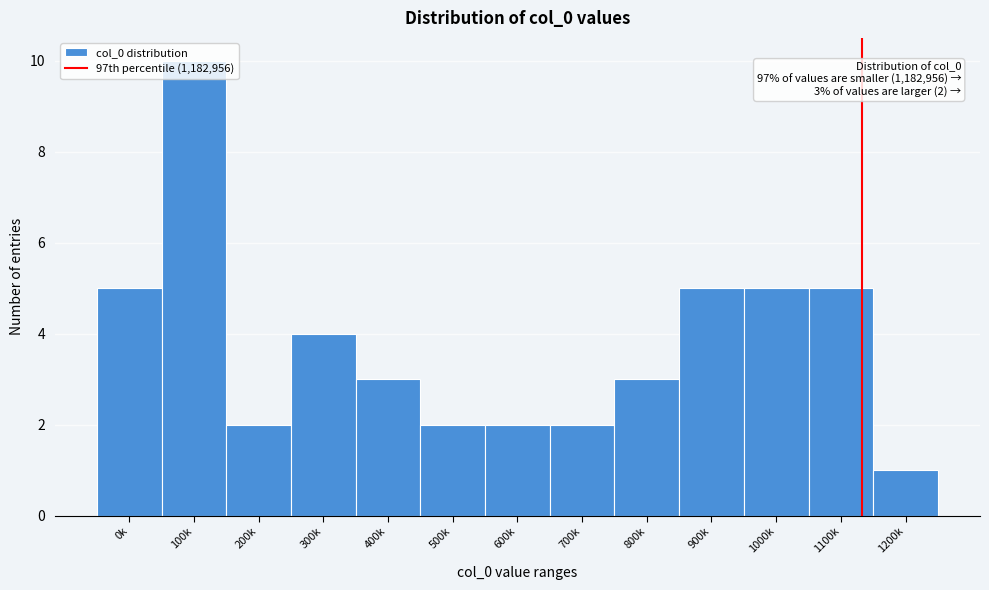

What is the difference between the maximum and minimum values?

9